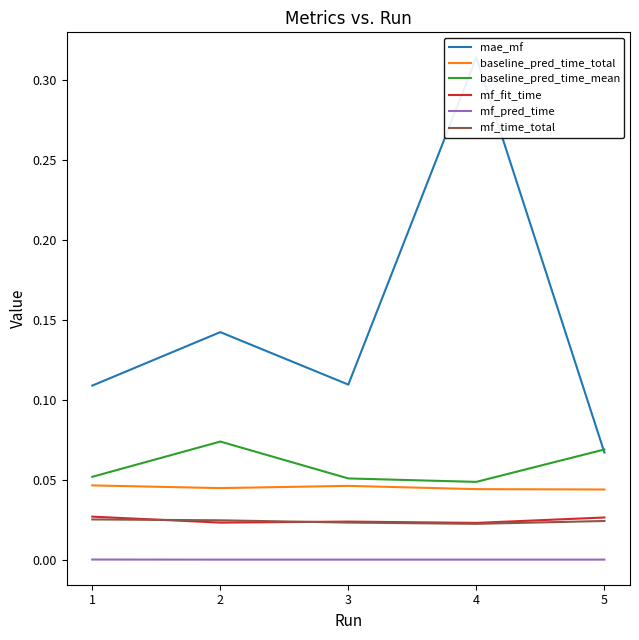

Is the value of baseline_pred_time_mean at 2 greater than the value of mf_pred_time at 3?

Yes